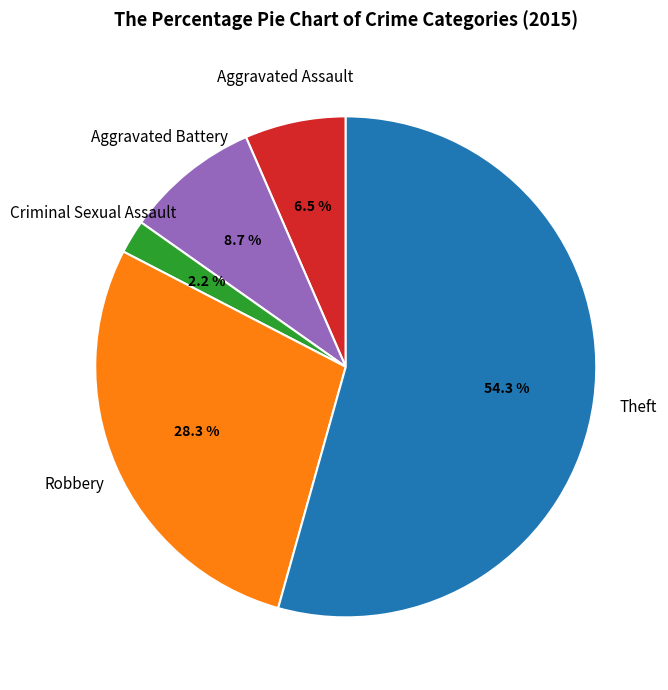

How many slices are in this pie chart?

5